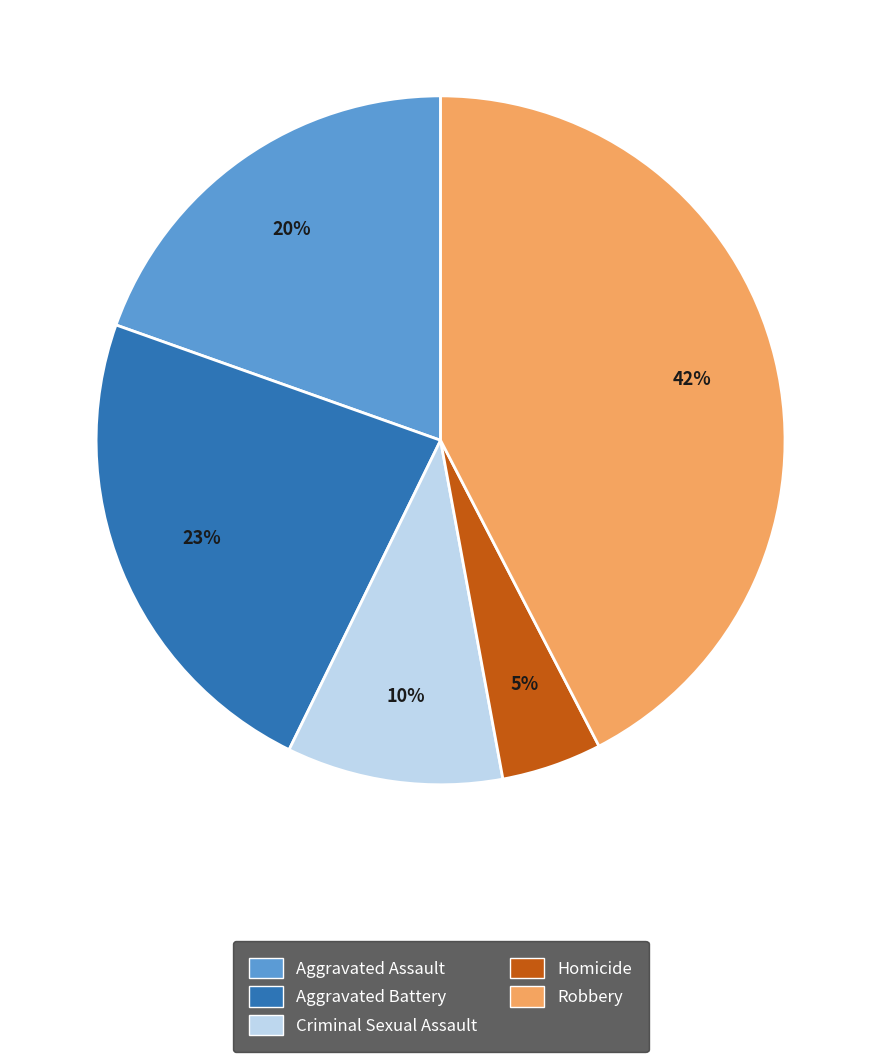

To the nearest percent, what percentage of the pie is Aggravated Battery?

23%